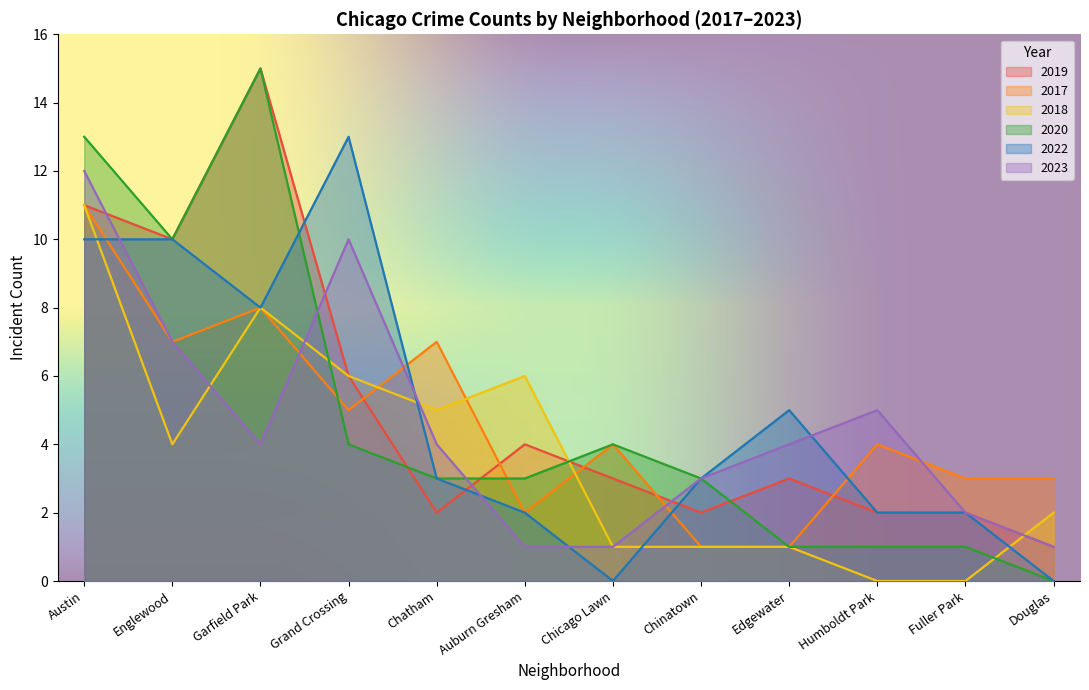

How many interior local valleys does the 2018 series have?

2